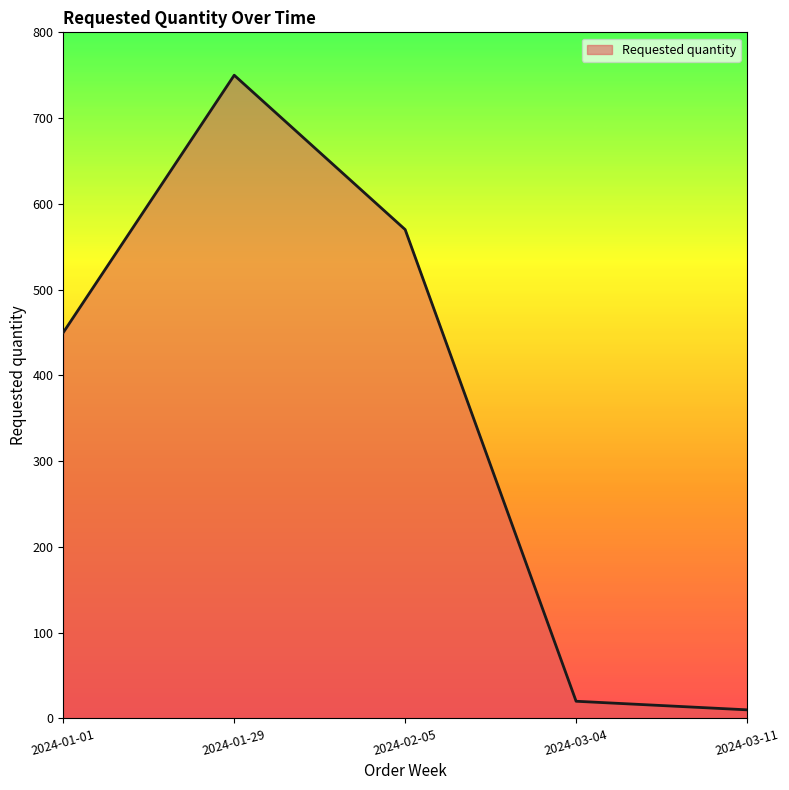

What is the approximate value at 2024-02-05, to the nearest 100?

600